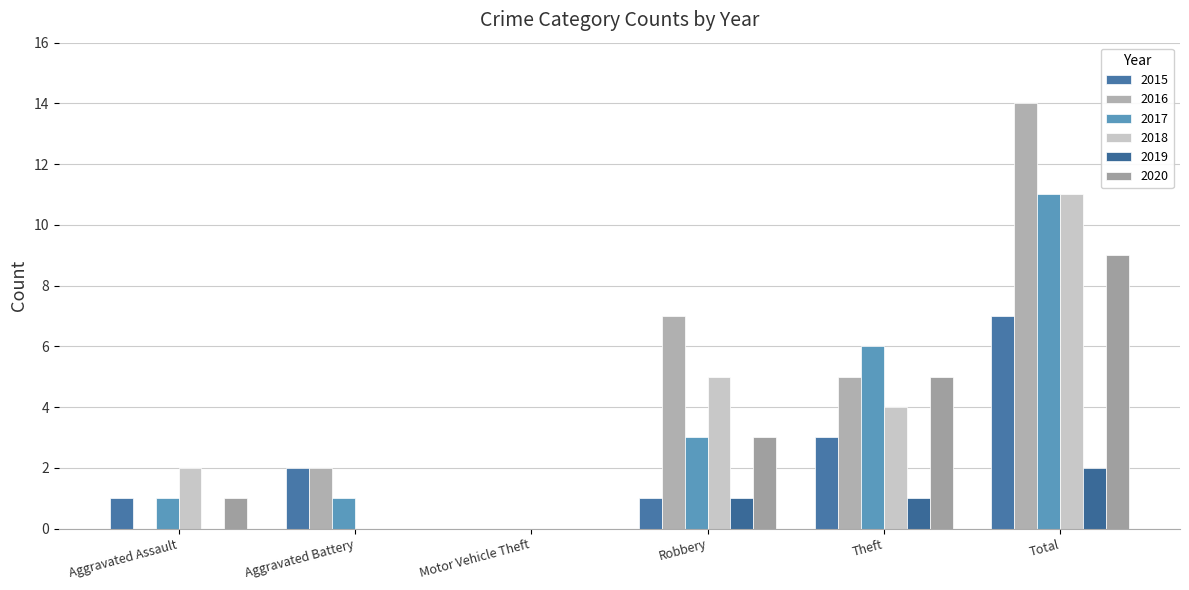

Which has a higher value, Aggravated Assault or Aggravated Battery?

Aggravated Battery